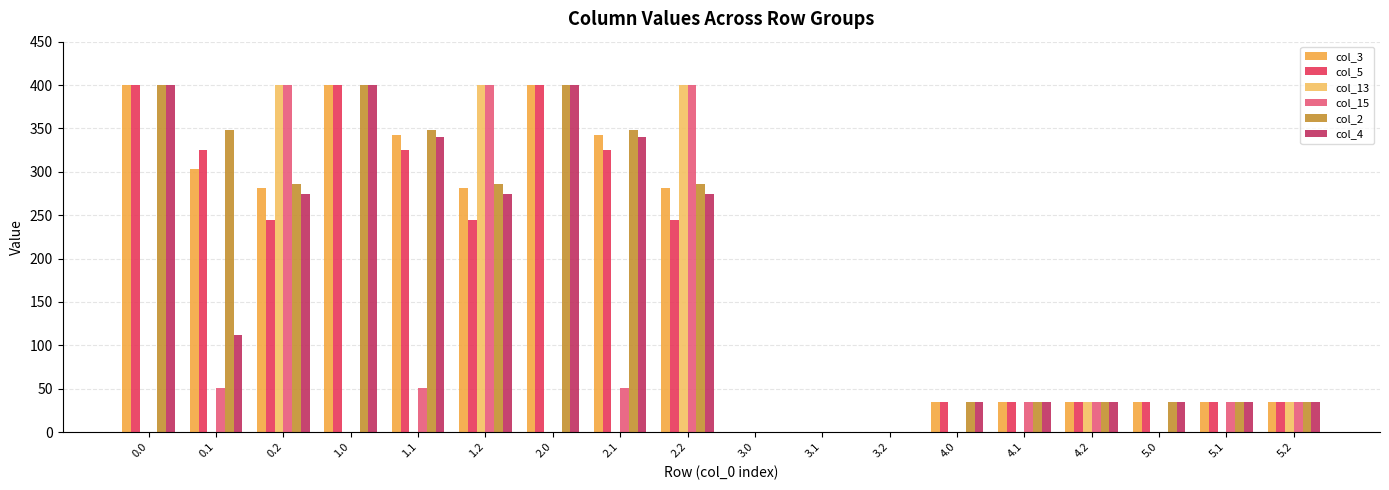

Is the value of col_4 at 2.0 greater than the value of col_15 at 1.1?

Yes